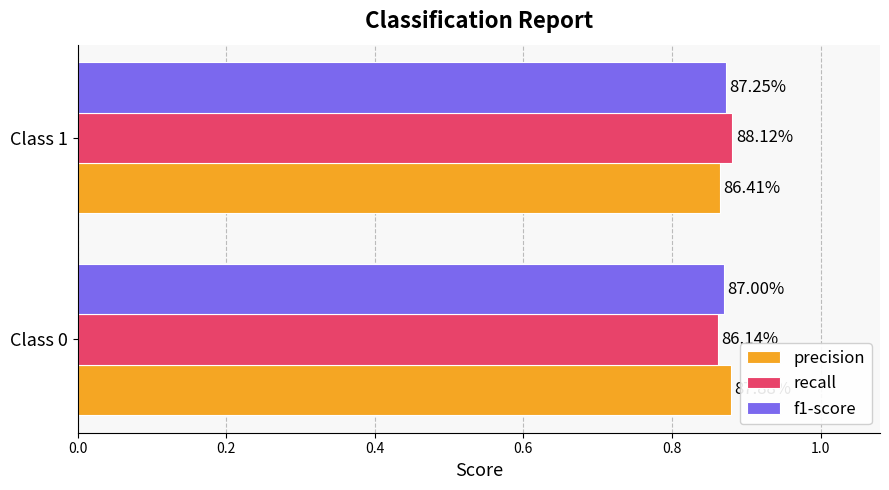

What are all the series names shown in the legend?

precision, recall, f1-score